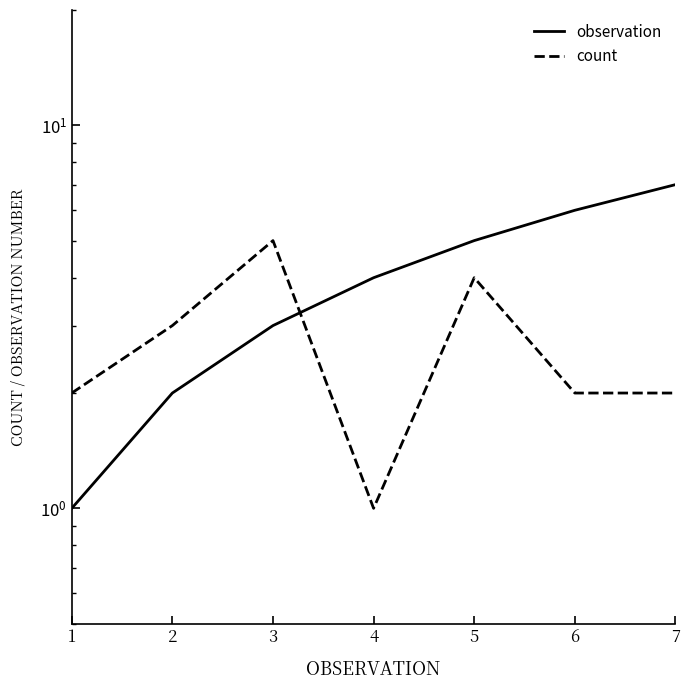

What is the sum of the count values at 3 and 7?

7